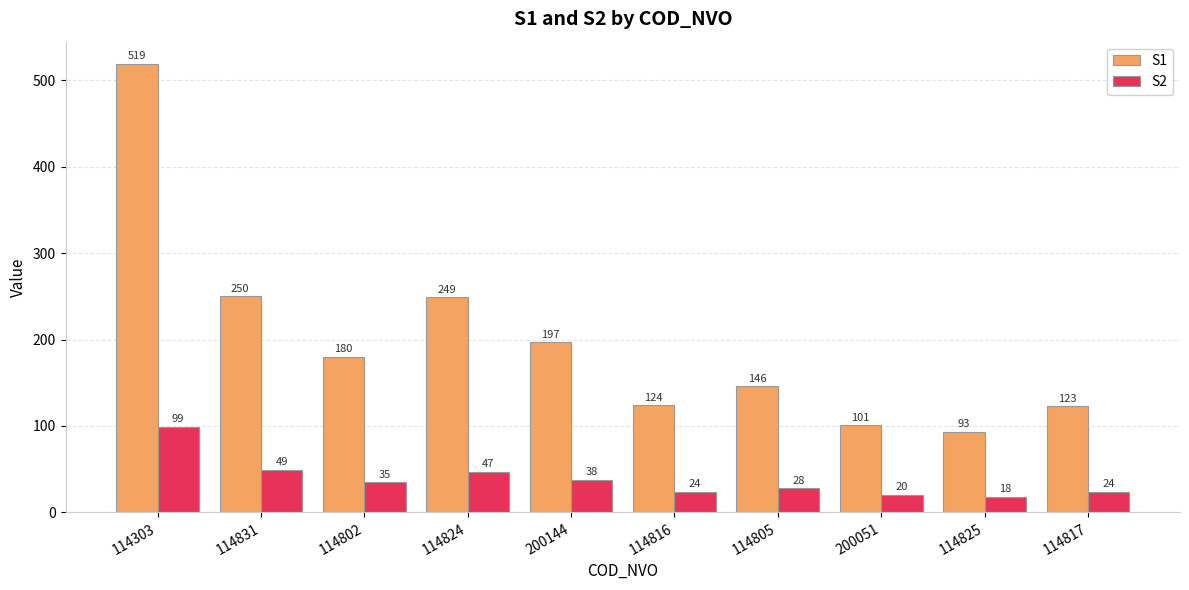

Reading left to right, transcribe all the data shown in this chart.

S1: 114303=519	114831=250	114802=180	114824=249	200144=197	114816=124	114805=146	200051=101	114825=93	114817=123
S2: 114303=99	114831=49	114802=35	114824=47	200144=38	114816=24	114805=28	200051=20	114825=18	114817=24